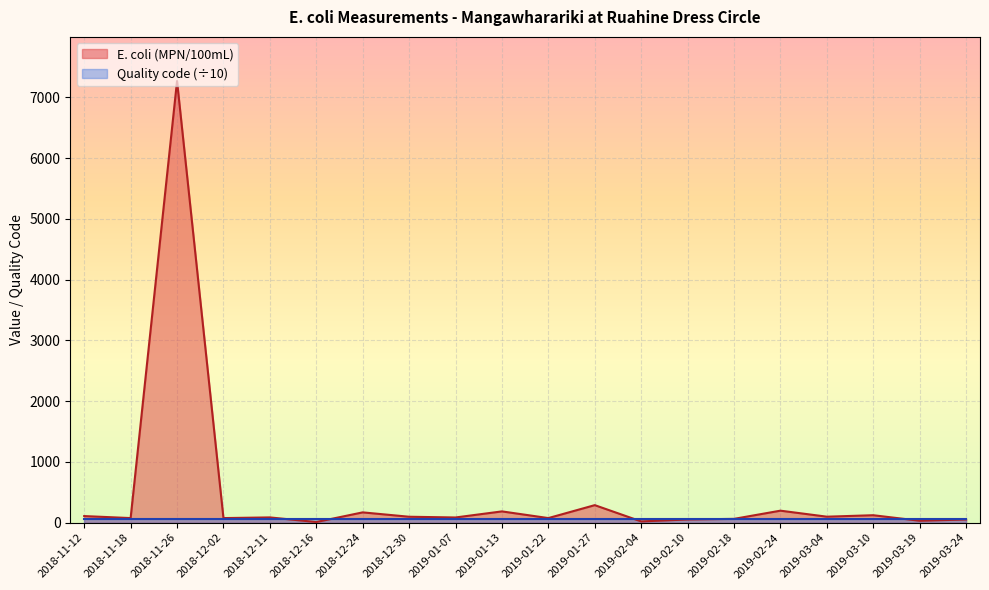

Rank the categories by value from lowest to highest.

2018-12-16, 2019-02-04, 2019-03-19, 2019-02-10, 2019-03-24, 2019-02-18, 2018-11-18, 2018-12-02, 2019-01-22, 2019-01-07, 2018-12-11, 2018-12-30, 2019-03-04, 2018-11-12, 2019-03-10, 2018-12-24, 2019-01-13, 2019-02-24, 2019-01-27, 2018-11-26